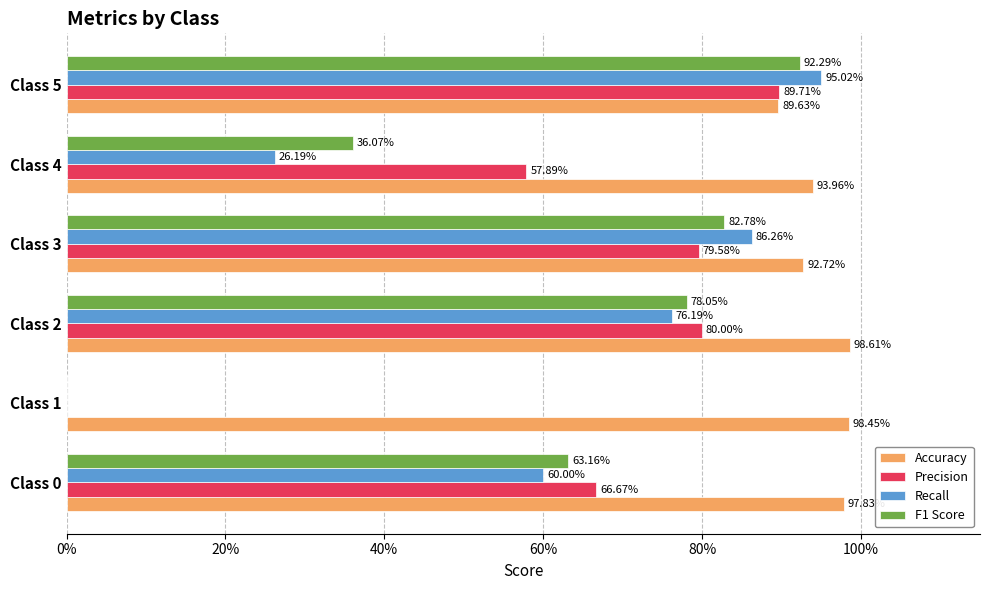

Reading left to right, transcribe all the data shown in this chart.

Accuracy: 1.0	1.0	1.0	0.9	0.9	0.9
Precision: 0.7	0.0	0.8	0.8	0.6	0.9
Recall: 0.6	0.0	0.8	0.9	0.3	1.0
F1 Score: 0.6	0.0	0.8	0.8	0.4	0.9